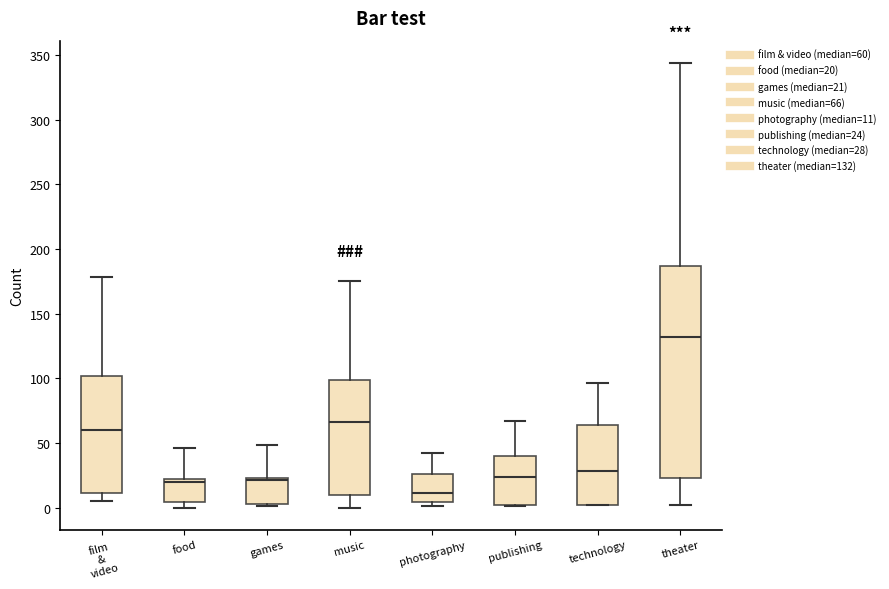

Where is the upper edge of the box for theater on the y-axis? The values are not printed on the chart, so give them approximately, as read against the axis.

185